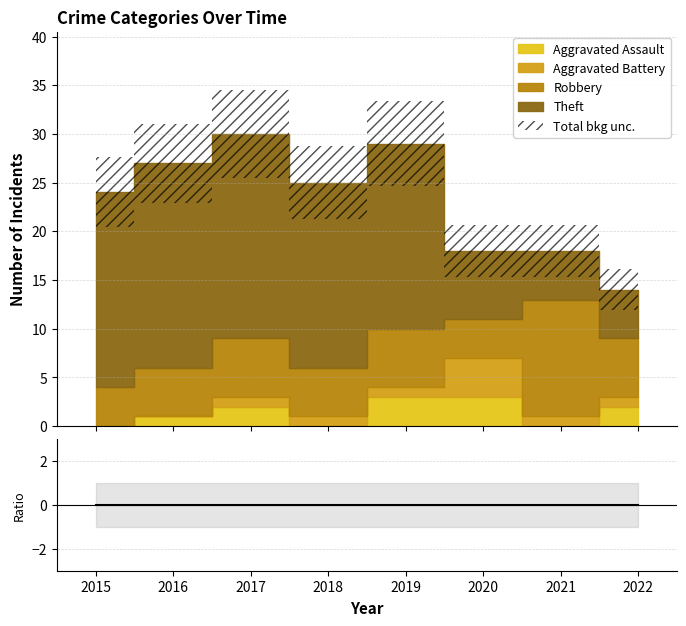

True or false: Aggravated Assault and Theft intersect in this chart.

False